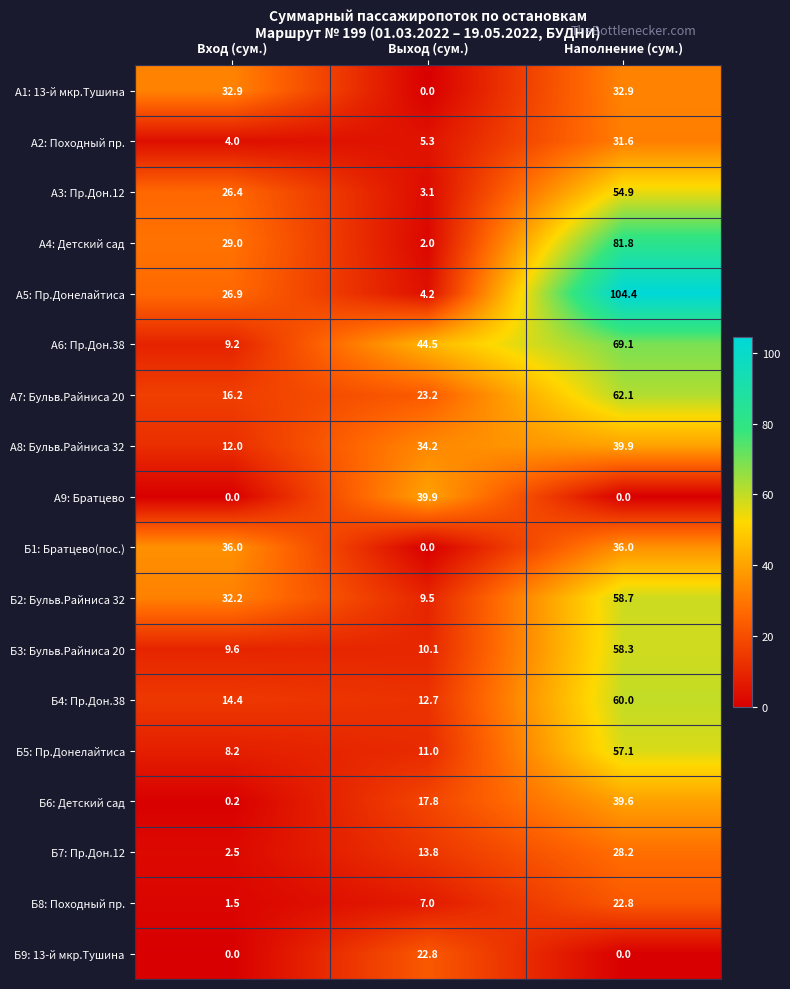

The value of Б2: Бульв.Райниса 32 at Выход (сум.) is 9.5. True or false?

True